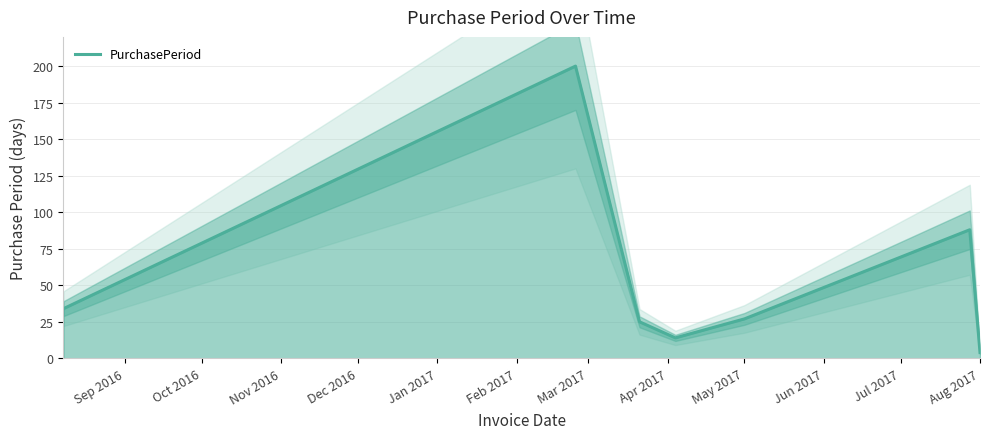

True or false: PurchasePeriod has a value of 4 at Aug 2017.

True